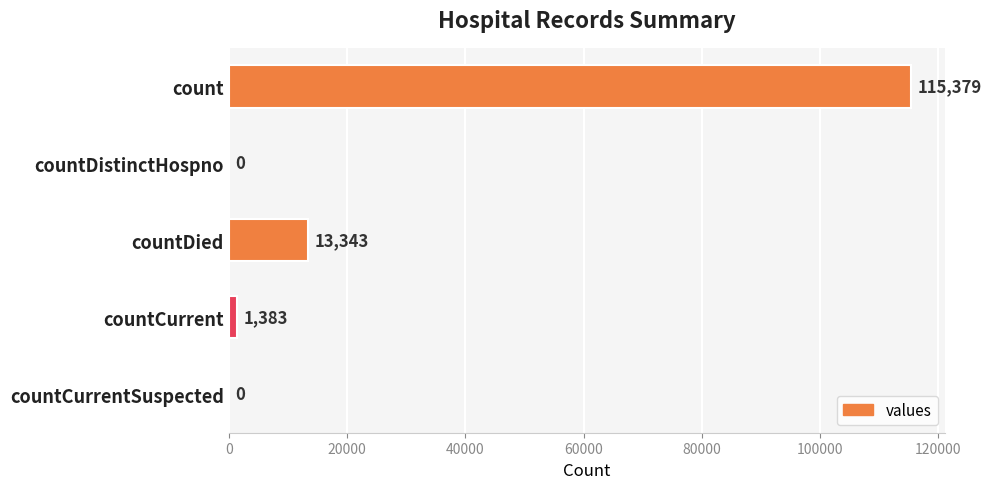

Reading top to bottom, what are all the values shown in this chart?

count=115379	countDistinctHospno=0	countDied=13343	countCurrent=1383	countCurrentSuspected=0